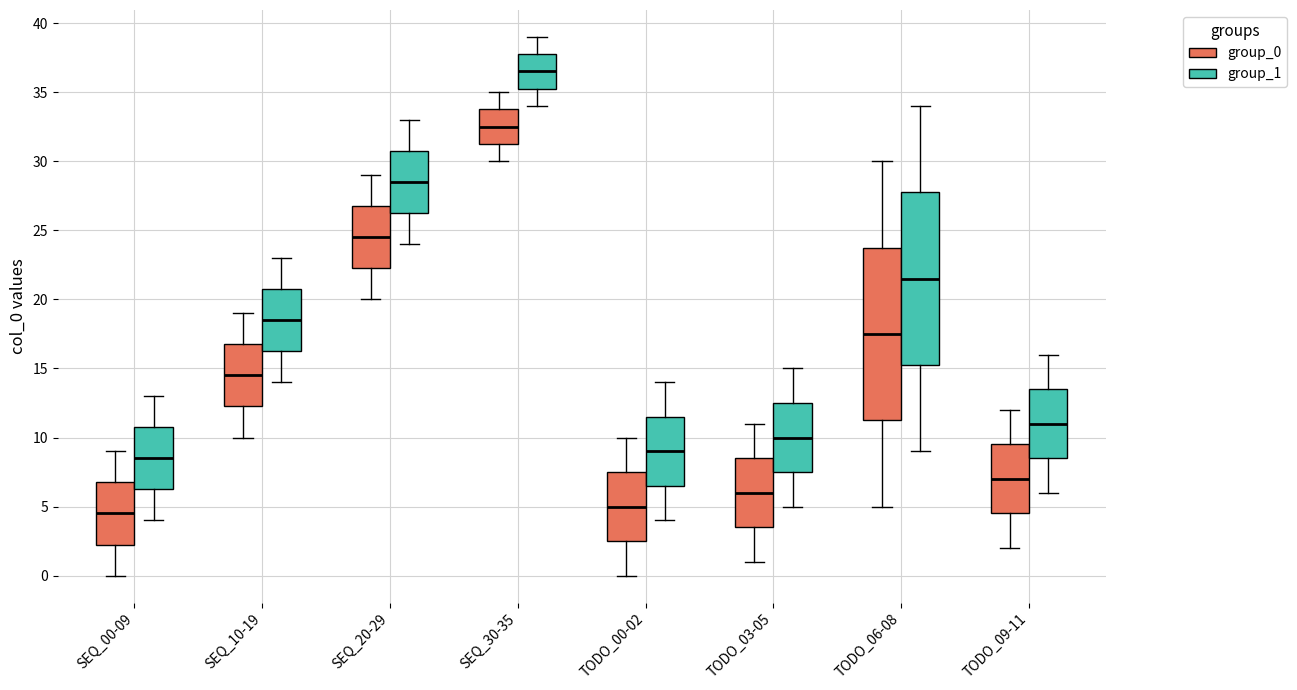

Reading left to right, transcribe this box plot: for each box, give where its median line is, the range the box spans, and where its two whiskers end, as read against the y-axis. The values are not printed on the chart, so give them approximately, as read against the axis.

SEQ_00-09 (group_0): median 4.5, box 2.5 to 7.0, whiskers 0.0 to 9.0
SEQ_00-09 (group_1): median 8.5, box 6.5 to 11.0, whiskers 4.0 to 13.0
SEQ_10-19 (group_0): median 14.5, box 12.5 to 17.0, whiskers 10.0 to 19.0
SEQ_10-19 (group_1): median 18.5, box 16.5 to 21.0, whiskers 14.0 to 23.0
SEQ_20-29 (group_0): median 24.5, box 22.5 to 27.0, whiskers 20.0 to 29.0
SEQ_20-29 (group_1): median 28.5, box 26.5 to 31.0, whiskers 24.0 to 33.0
SEQ_30-35 (group_0): median 32.5, box 31.5 to 34.0, whiskers 30.0 to 35.0
SEQ_30-35 (group_1): median 36.5, box 35.5 to 38.0, whiskers 34.0 to 39.0
TODO_00-02 (group_0): median 5.0, box 2.5 to 7.5, whiskers 0.0 to 10.0
TODO_00-02 (group_1): median 9.0, box 6.5 to 11.5, whiskers 4.0 to 14.0
TODO_03-05 (group_0): median 6.0, box 3.5 to 8.5, whiskers 1.0 to 11.0
TODO_03-05 (group_1): median 10.0, box 7.5 to 12.5, whiskers 5.0 to 15.0
TODO_06-08 (group_0): median 17.5, box 11.5 to 24.0, whiskers 5.0 to 30.0
TODO_06-08 (group_1): median 21.5, box 15.5 to 28.0, whiskers 9.0 to 34.0
TODO_09-11 (group_0): median 7.0, box 4.5 to 9.5, whiskers 2.0 to 12.0
TODO_09-11 (group_1): median 11.0, box 8.5 to 13.5, whiskers 6.0 to 16.0